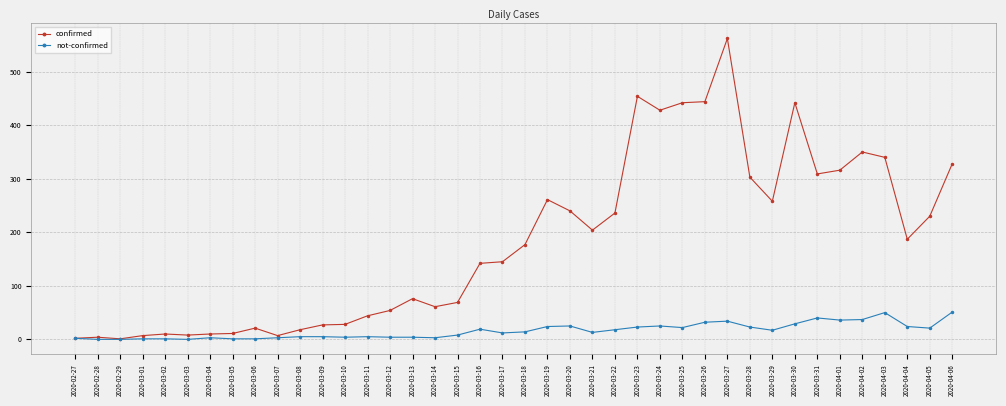

The not-confirmed series shows 17 at 2020-03-29. True or false?

True